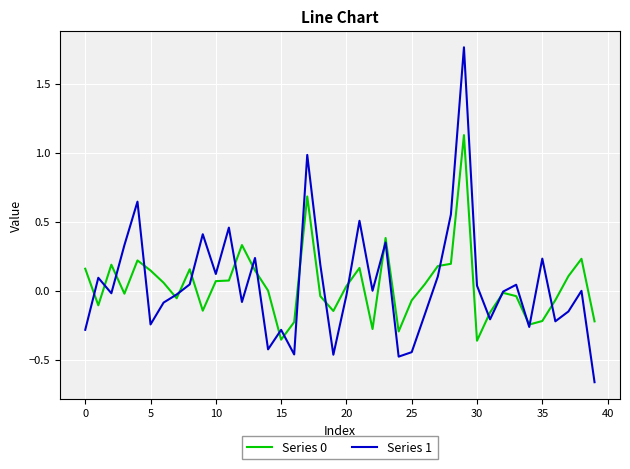

What is the maximum value for Series 0?

1.1